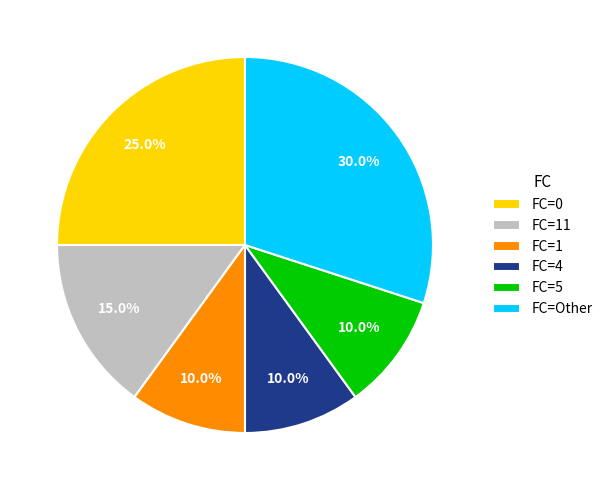

How much of the chart is everything except FC=11?

85.0%